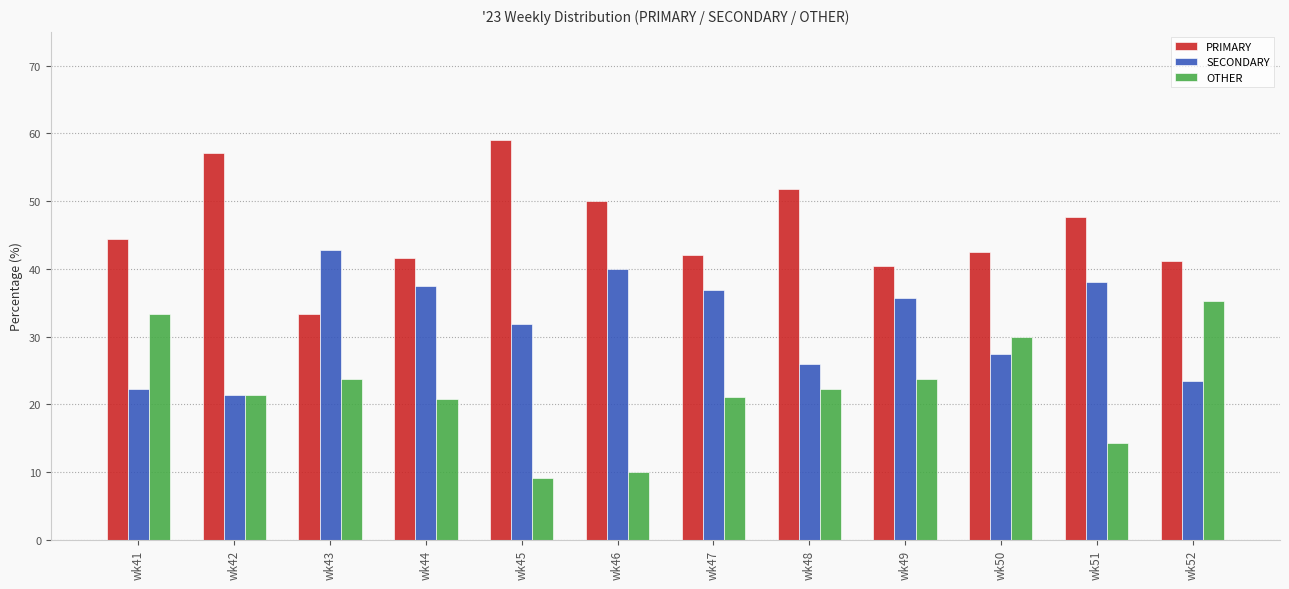

Rank the series by their average value, from lowest to highest.

OTHER, SECONDARY, PRIMARY